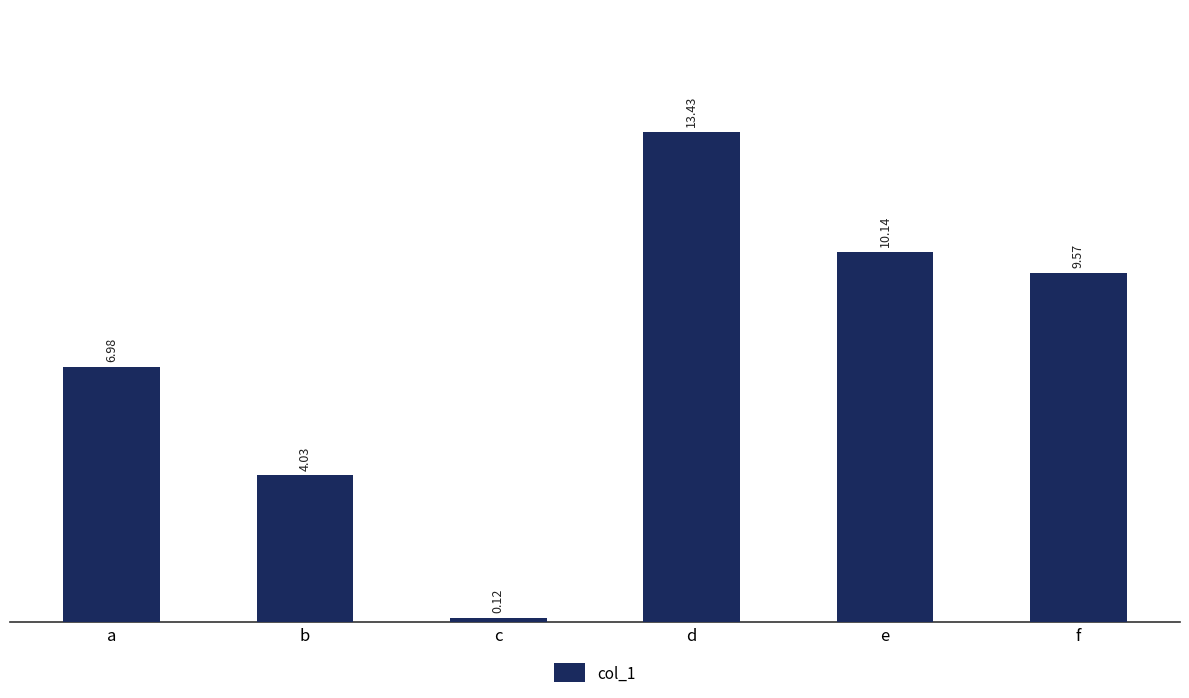

What is the difference between the maximum and second lowest values?

9.4